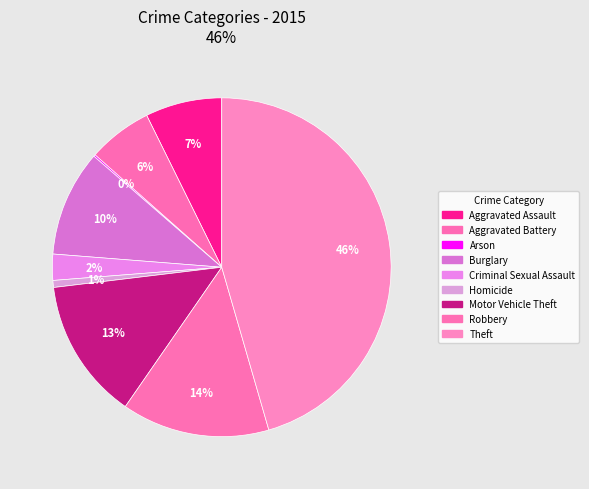

Rank the categories by value from highest to lowest.

Theft, Robbery, Motor Vehicle Theft, Burglary, Aggravated Assault, Aggravated Battery, Criminal Sexual Assault, Homicide, Arson